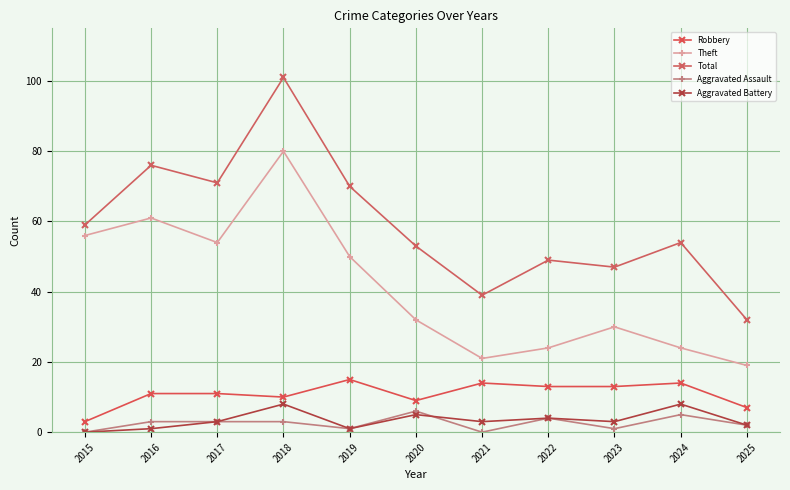

The value of Aggravated Assault at 2021 is 3. True or false?

False